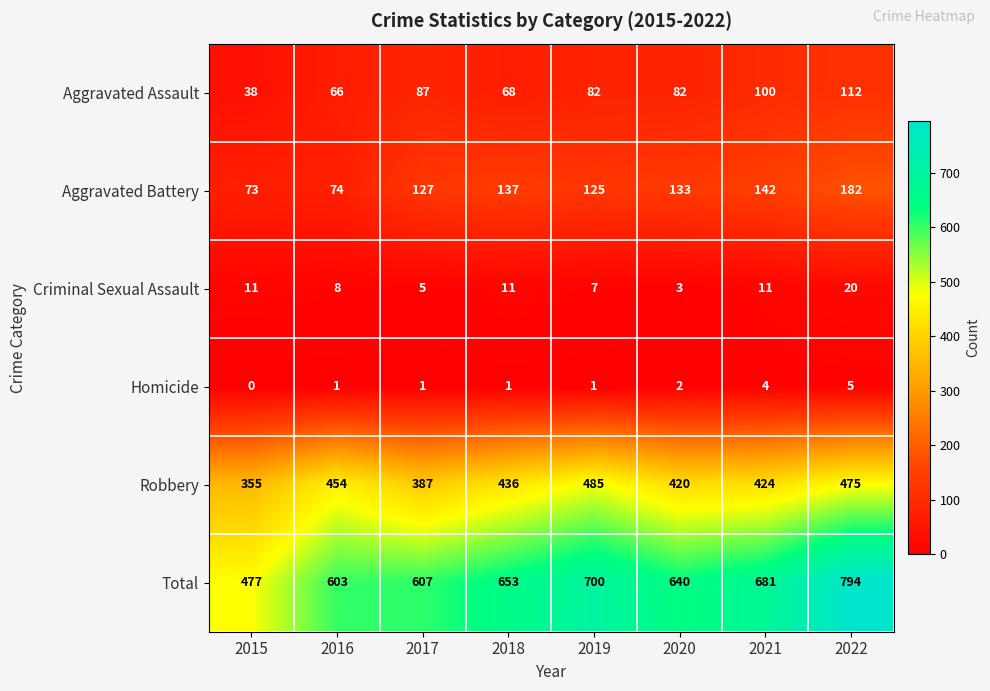

What is the greatest value displayed?

794